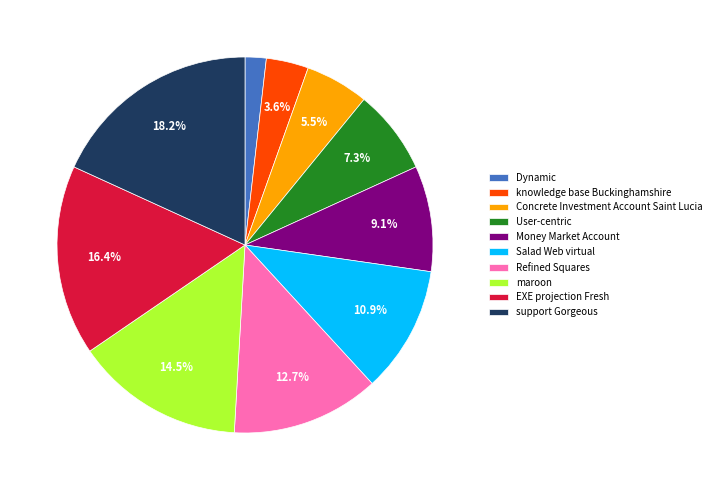

To the nearest percent, what percentage of the pie is Money Market Account?

9%